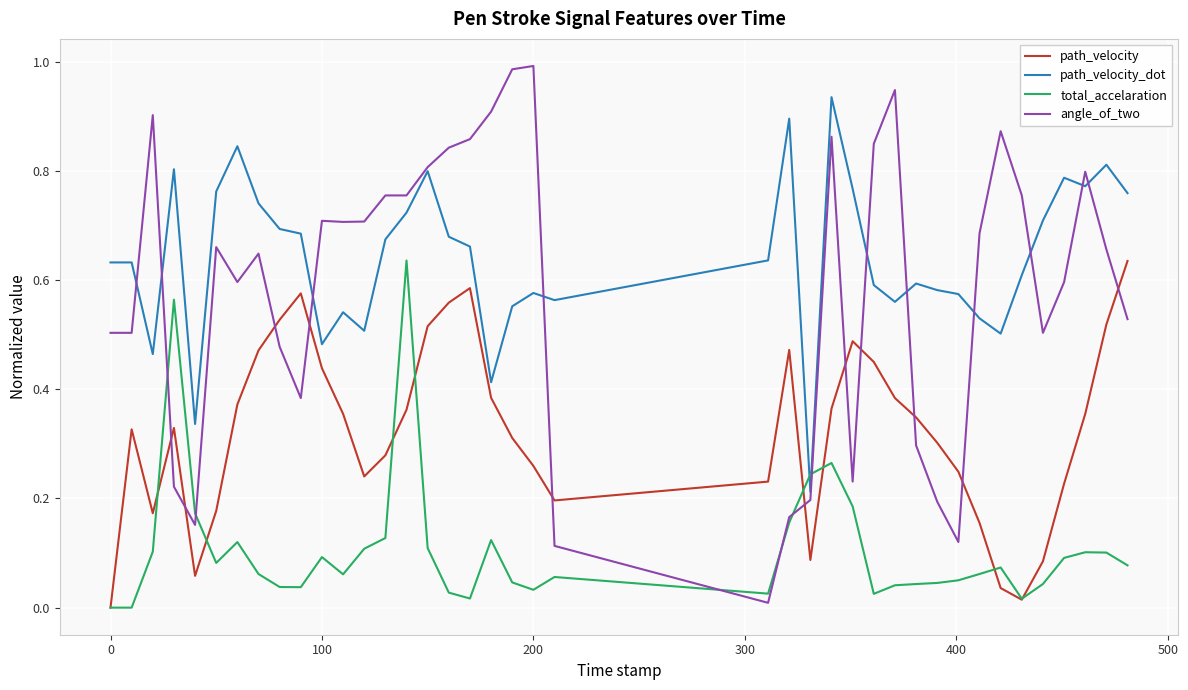

Which series has the largest range (max minus min)?

angle_of_two